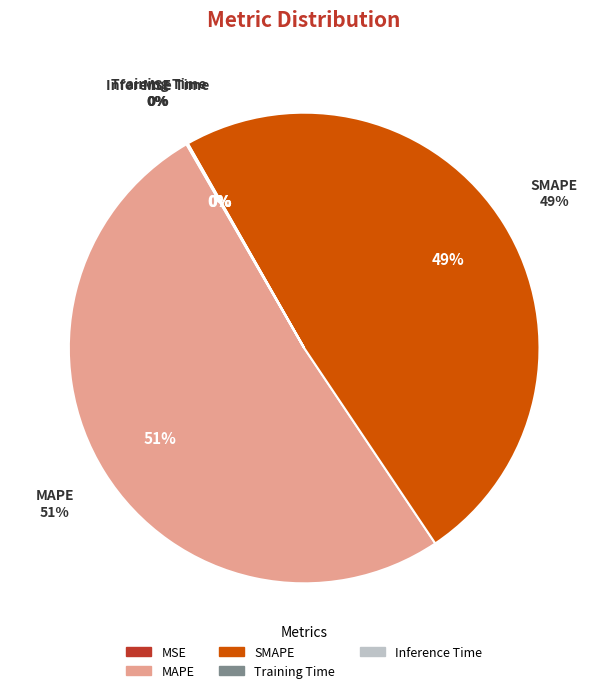

Which category accounts for the majority?

MAPE